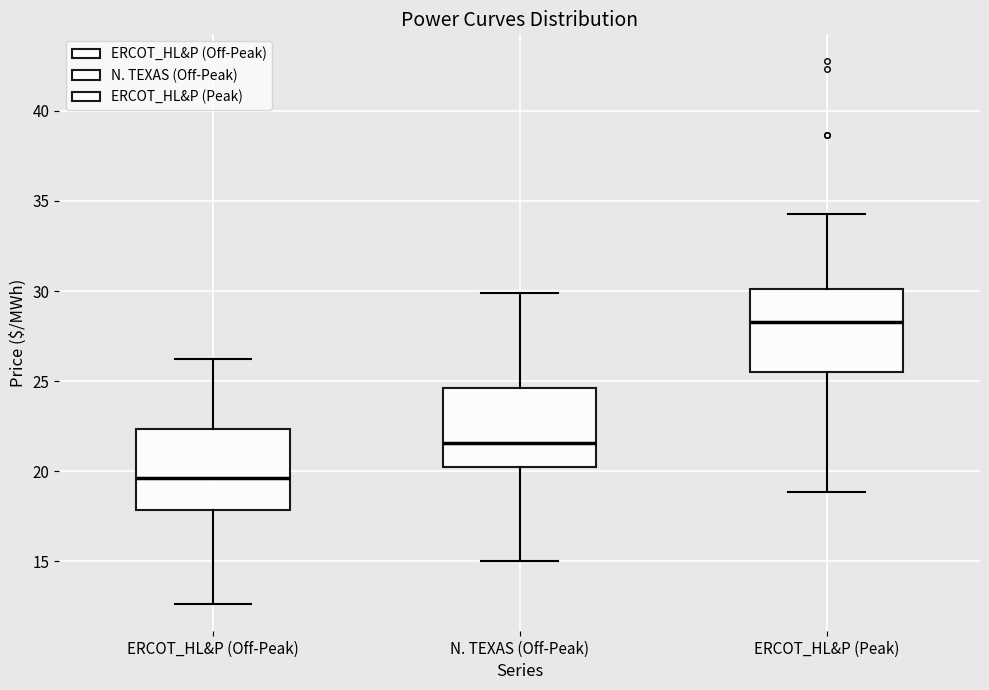

Reading left to right, read every box against the y-axis: the position of its median line, the range the box covers, and the ends of its whiskers. The values are not printed on the chart, so give them approximately, as read against the axis.

ERCOT_HL&P (Off-Peak): median 19.5, box 18.0 to 22.5, whiskers 12.5 to 26.0
N. TEXAS (Off-Peak): median 21.5, box 20.0 to 24.5, whiskers 15.0 to 30.0
ERCOT_HL&P (Peak): median 28.5, box 25.5 to 30.0, whiskers 19.0 to 34.5